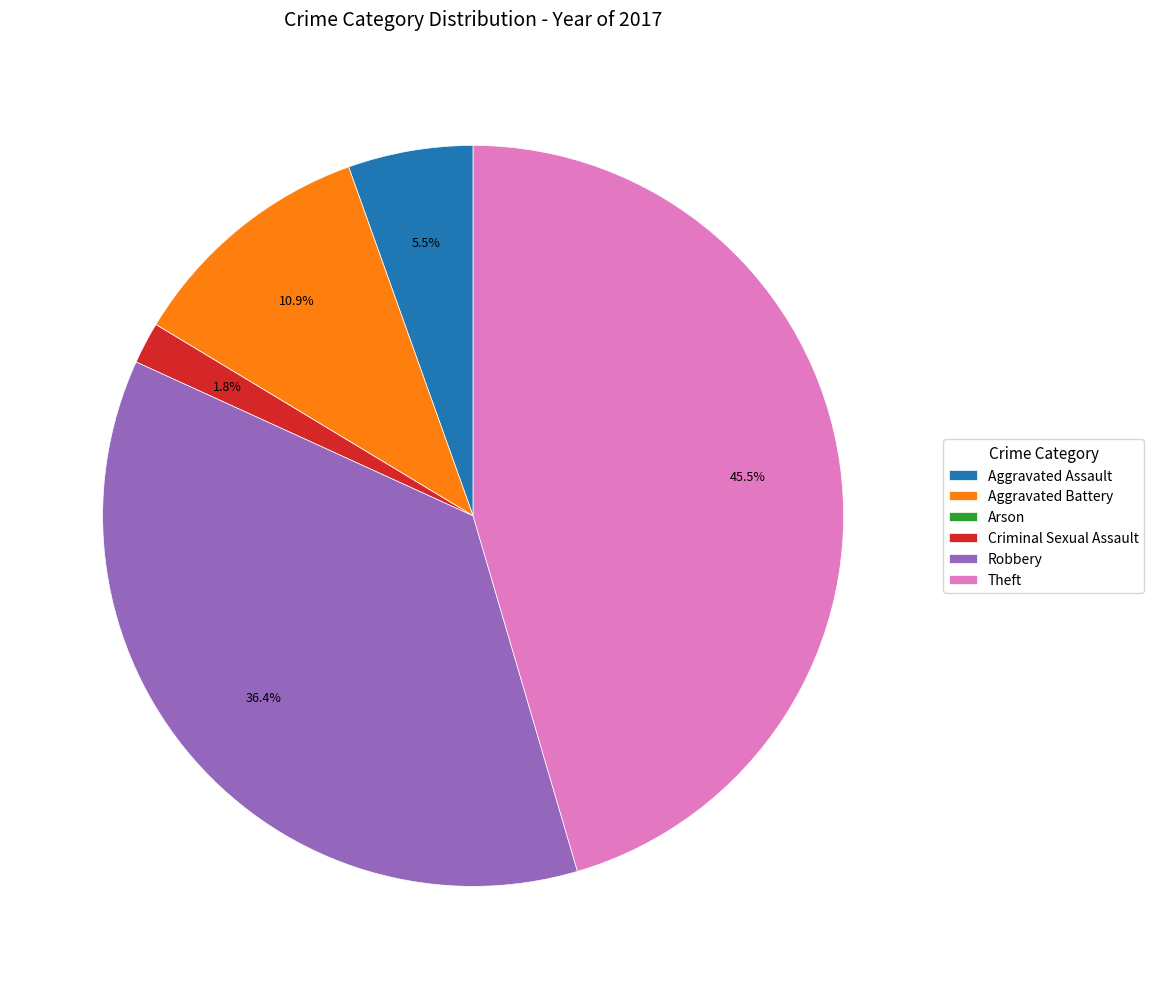

Is there a majority slice in this chart?

No